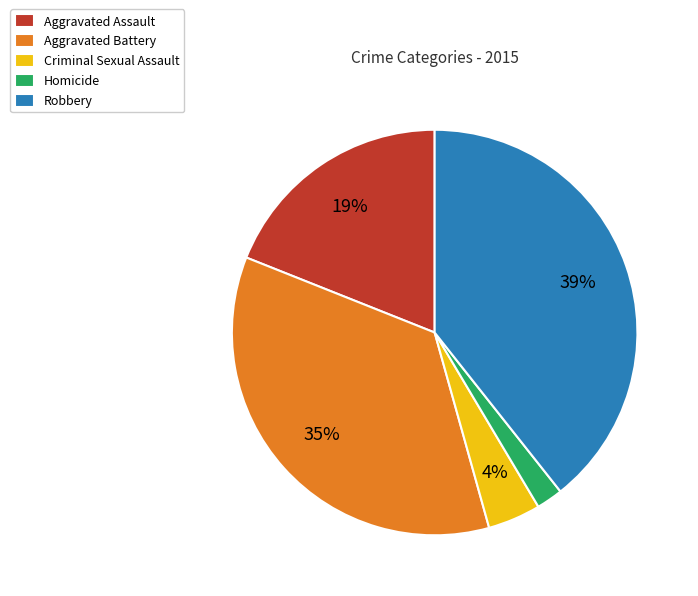

How many slices are in this pie chart?

5